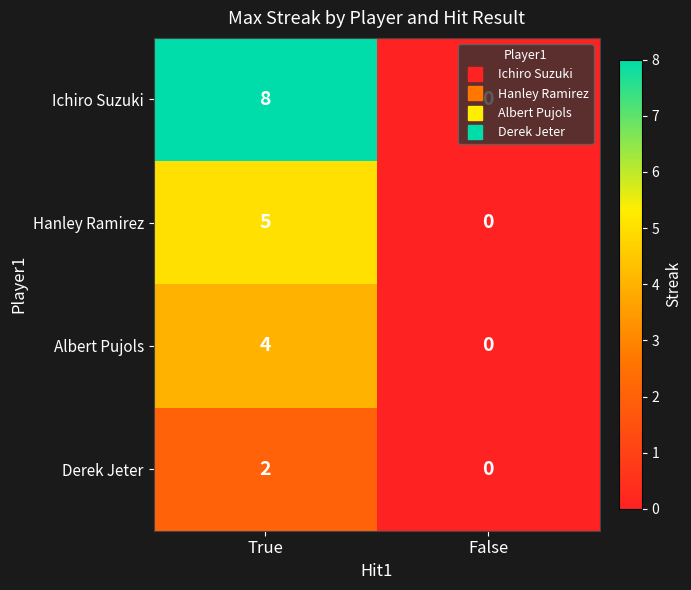

List the series in order of their peak value, highest first.

Ichiro Suzuki, Hanley Ramirez, Albert Pujols, Derek Jeter